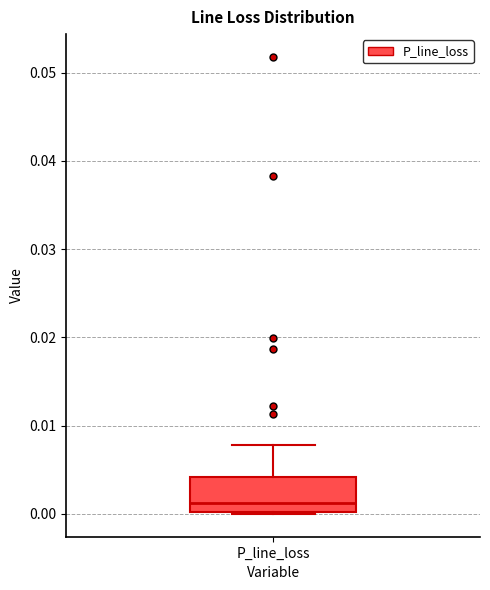

Transcribe this box plot: give where the median line is, the range the box spans, and where the two whiskers end, as read against the y-axis. The values are not printed on the chart, so give them approximately, as read against the axis.

median 0.001, box 0.000 to 0.004, whiskers 0.000 to 0.008